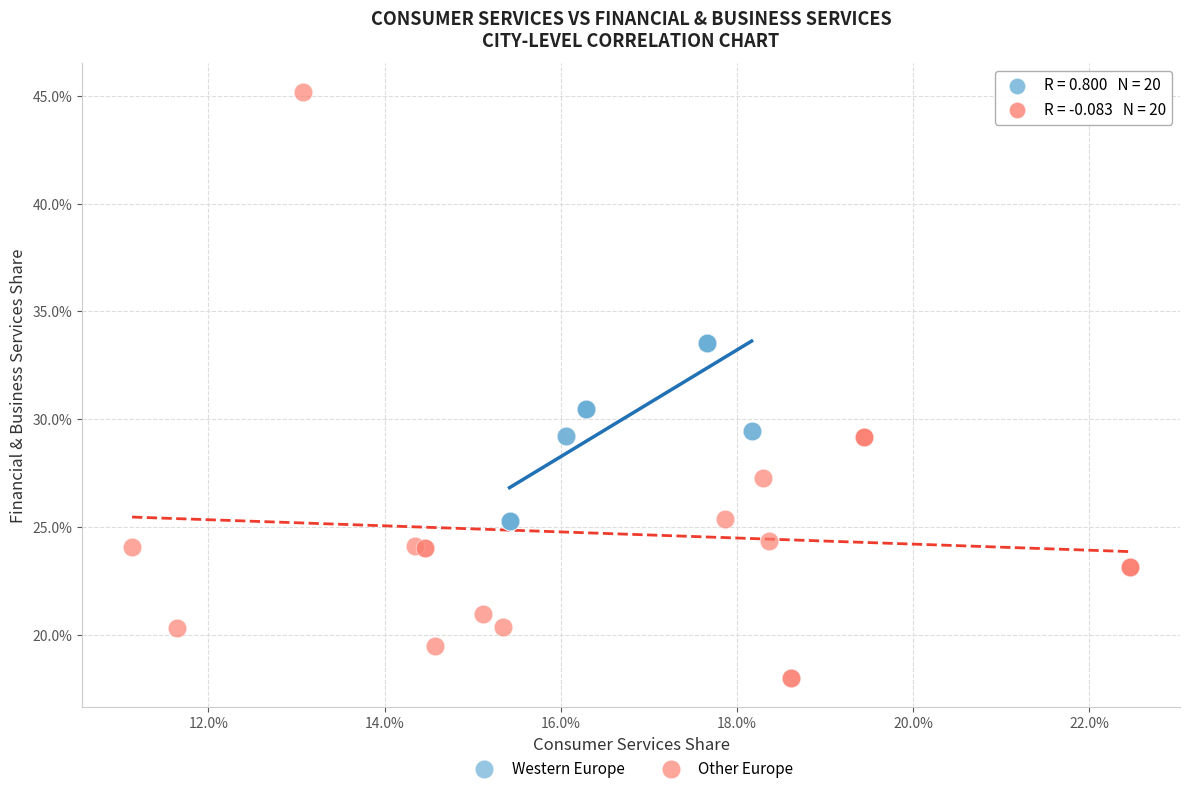

What are all the series names shown in the legend?

Western Europe, Other Europe